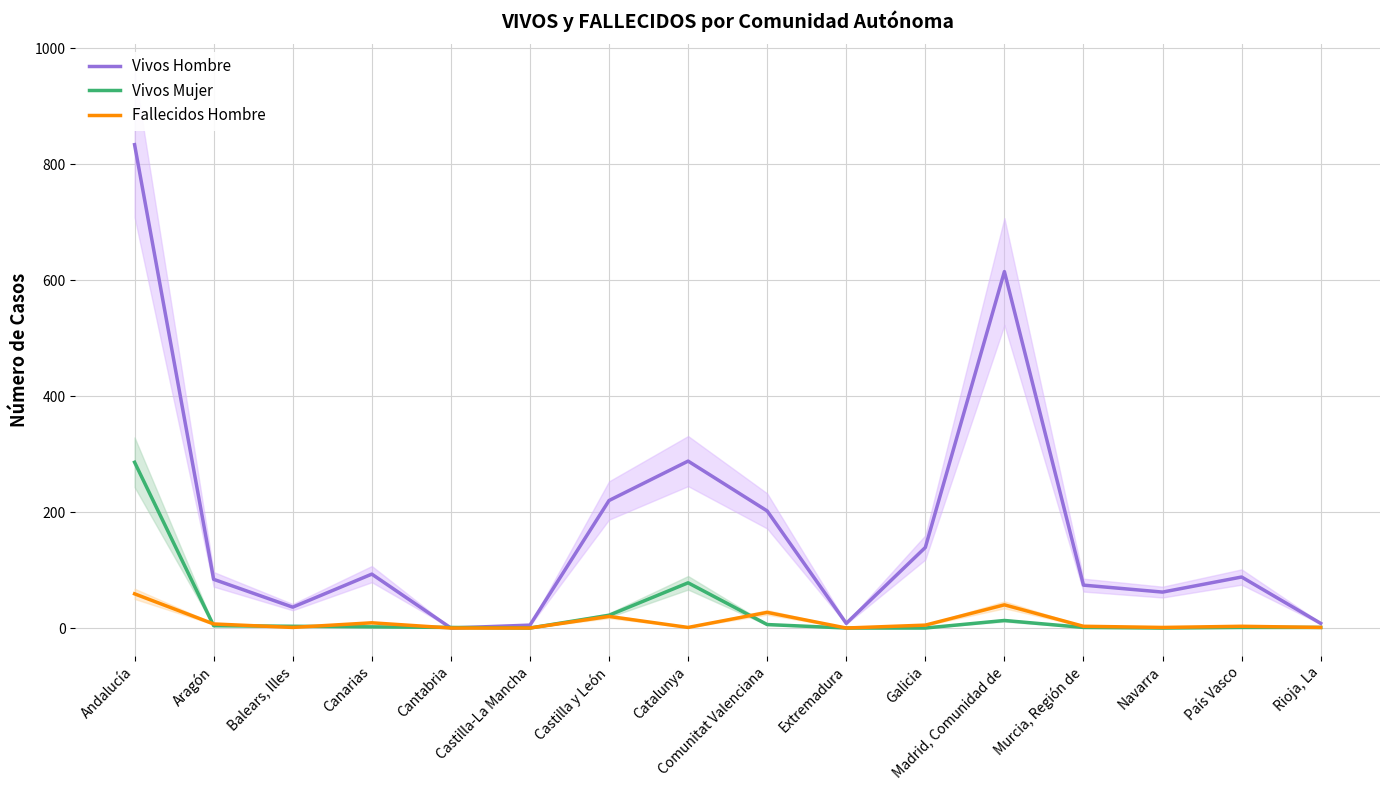

Where is Vivos Hombre nearest to the value 417?

Catalunya